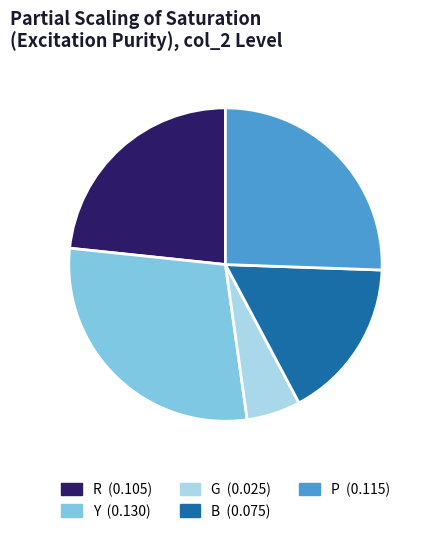

Combined, do Y and B account for over 50%?

No